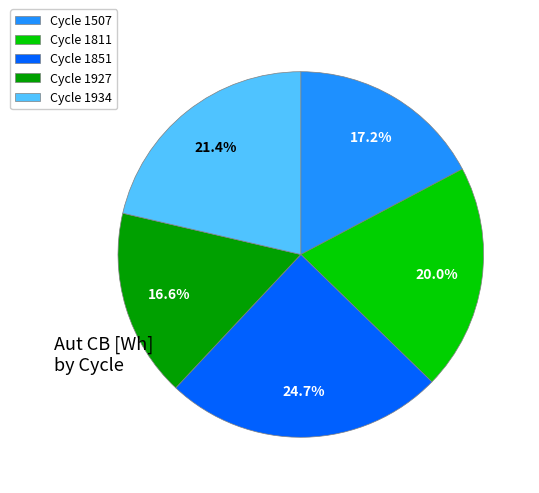

What is the smallest slice in the pie chart?

Cycle 1927